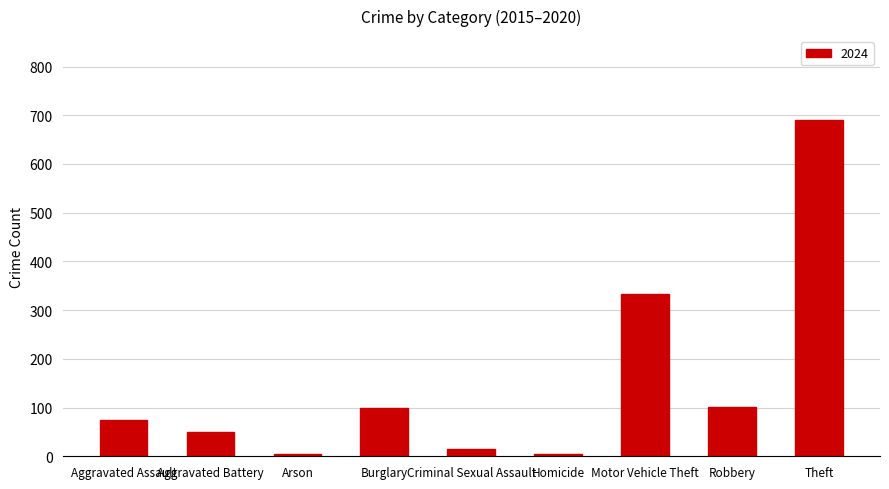

Where is the data nearest to the value 347?

Motor Vehicle Theft